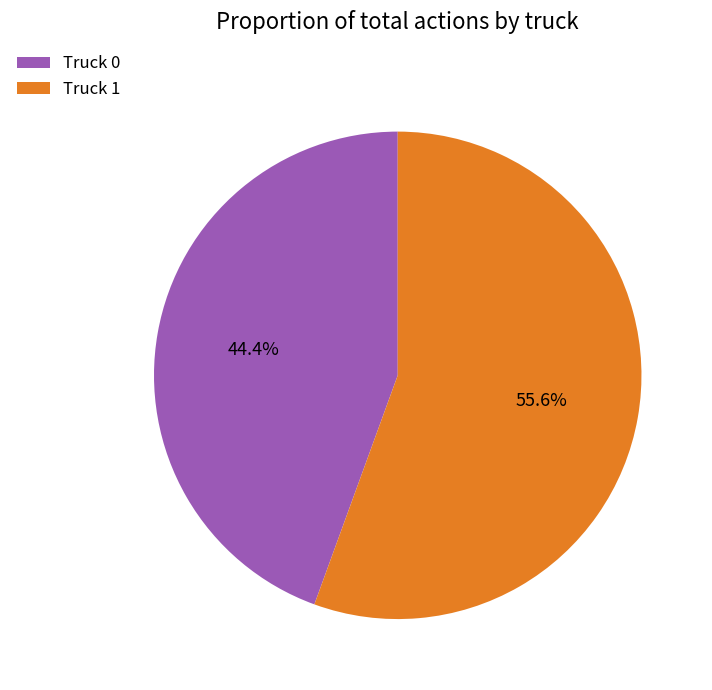

Approximately how many times larger is the value at Truck 0 compared to Truck 1?

0.8